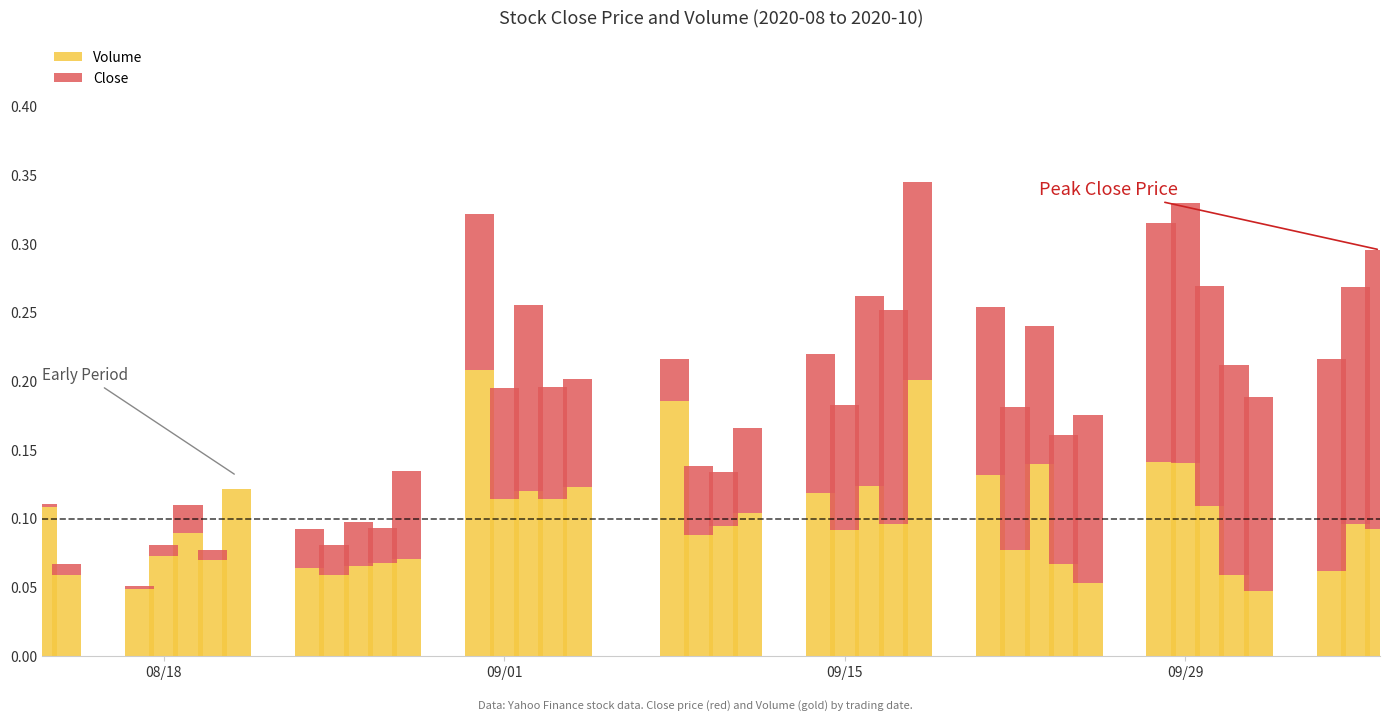

What is the sum of all Volume values?

3.9